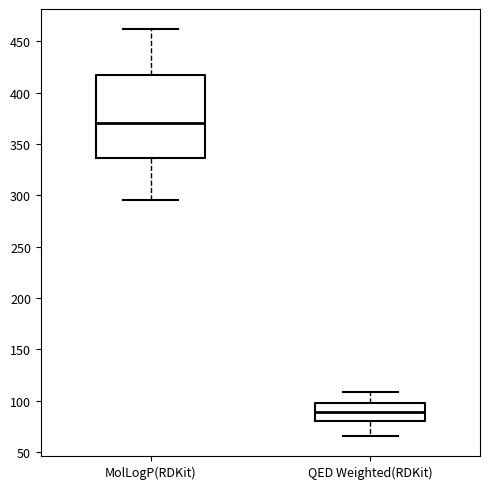

Reading left to right, transcribe this box plot: for each box, give where its median line is, the range the box spans, and where its two whiskers end, as read against the y-axis. The values are not printed on the chart, so give them approximately, as read against the axis.

MolLogP(RDKit): median 370, box 335 to 415, whiskers 295 to 460
QED Weighted(RDKit): median 90, box 80 to 100, whiskers 65 to 110